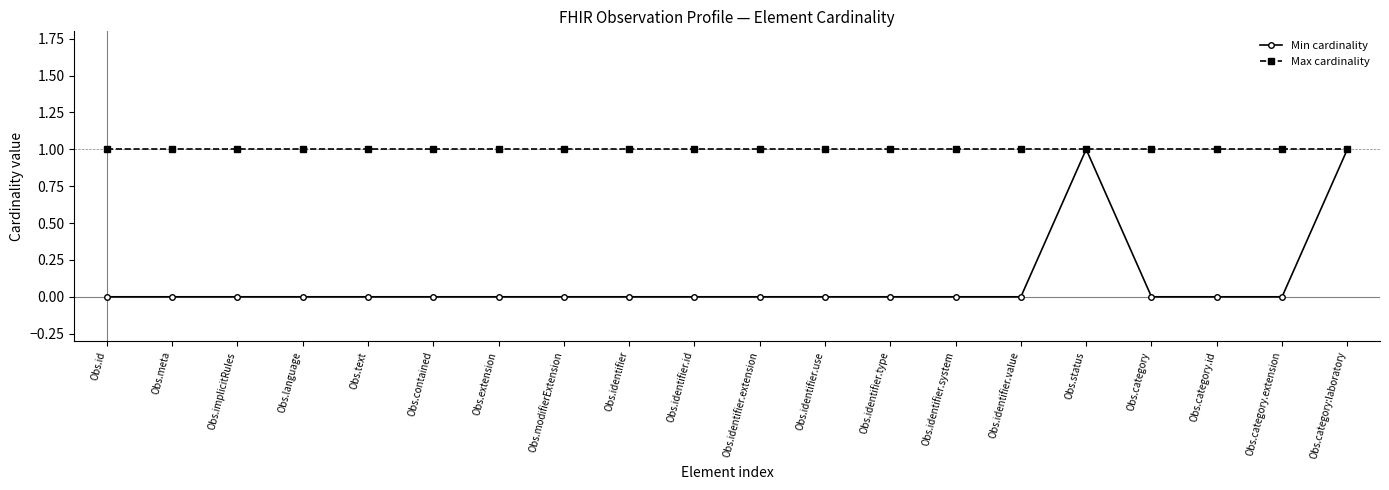

Which series has the largest total across all categories?

Max cardinality